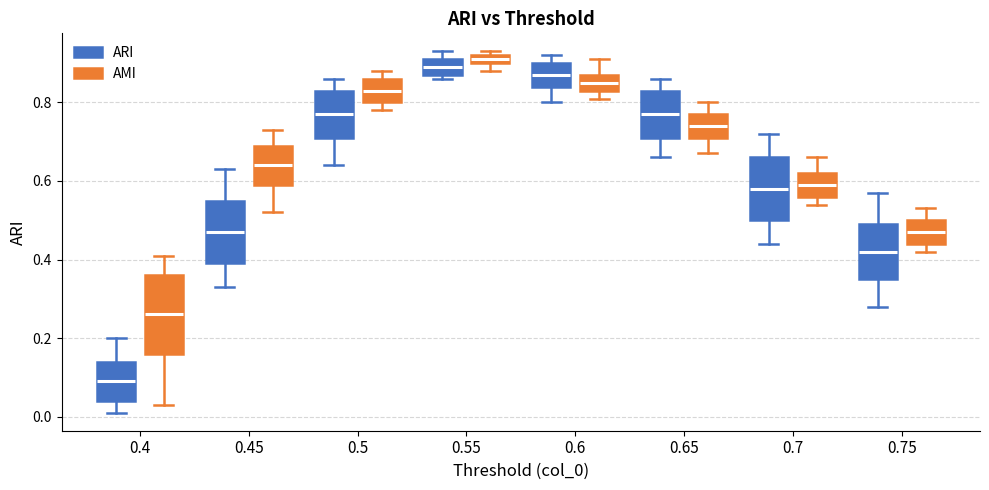

Where does the upper whisker of the box for 0.6 (AMI) end on the y-axis? The values are not printed on the chart, so give them approximately, as read against the axis.

0.92